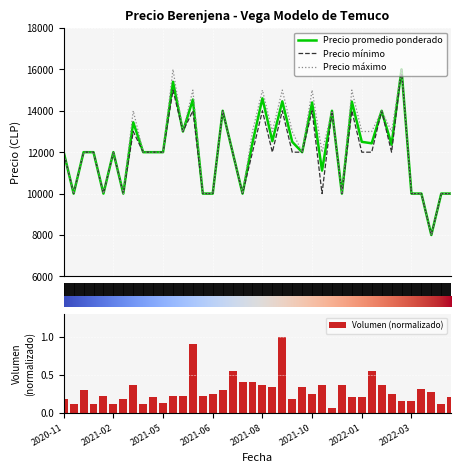

How many data points in Precio promedio ponderado are less than 12000?

13